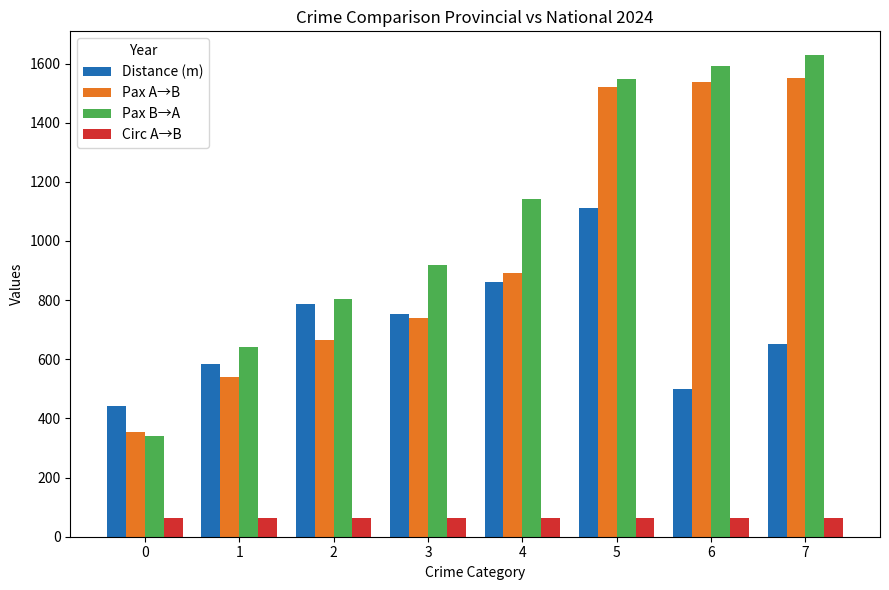

Which series has the largest total across all categories?

Pax B→A